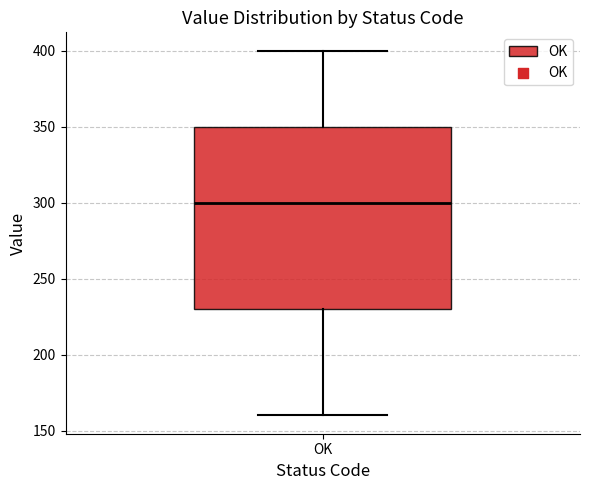

Transcribe this box plot: give where the median line is, the range the box spans, and where the two whiskers end, as read against the y-axis. The values are not printed on the chart, so give them approximately, as read against the axis.

median 300, box 230 to 350, whiskers 160 to 400